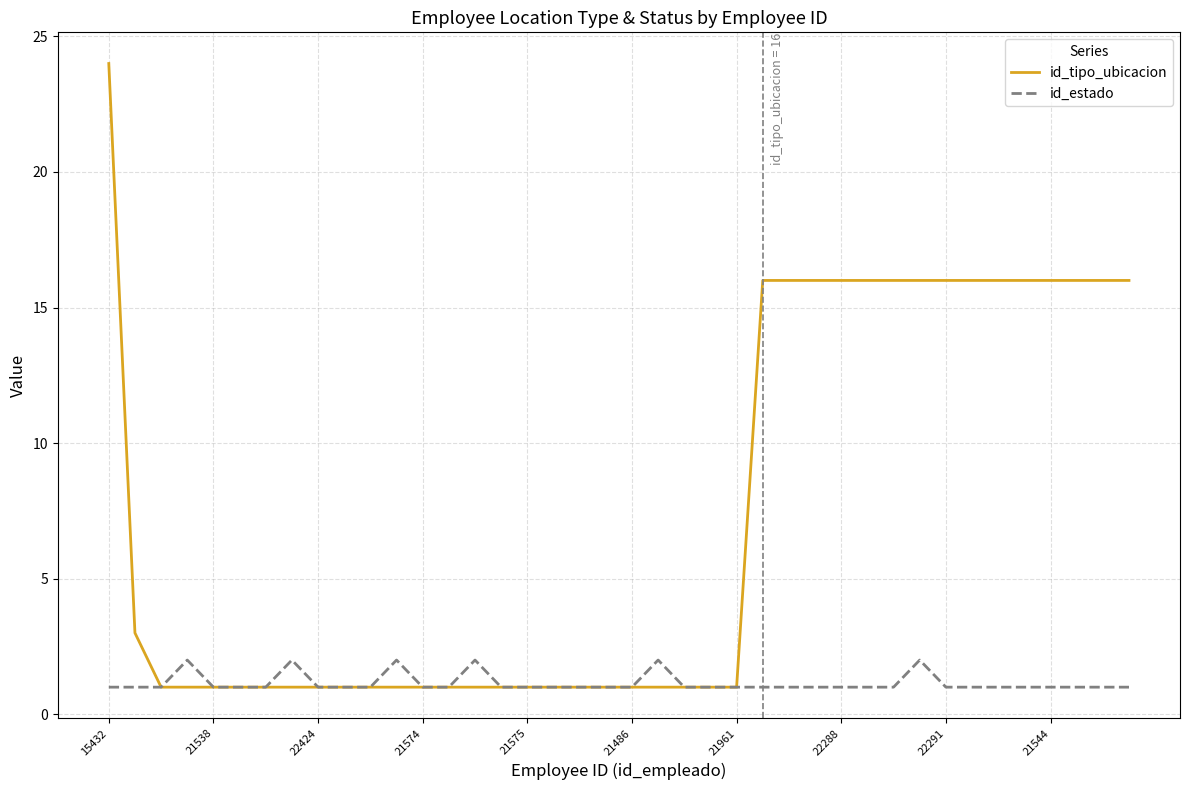

What is the maximum value shown in the chart?

24